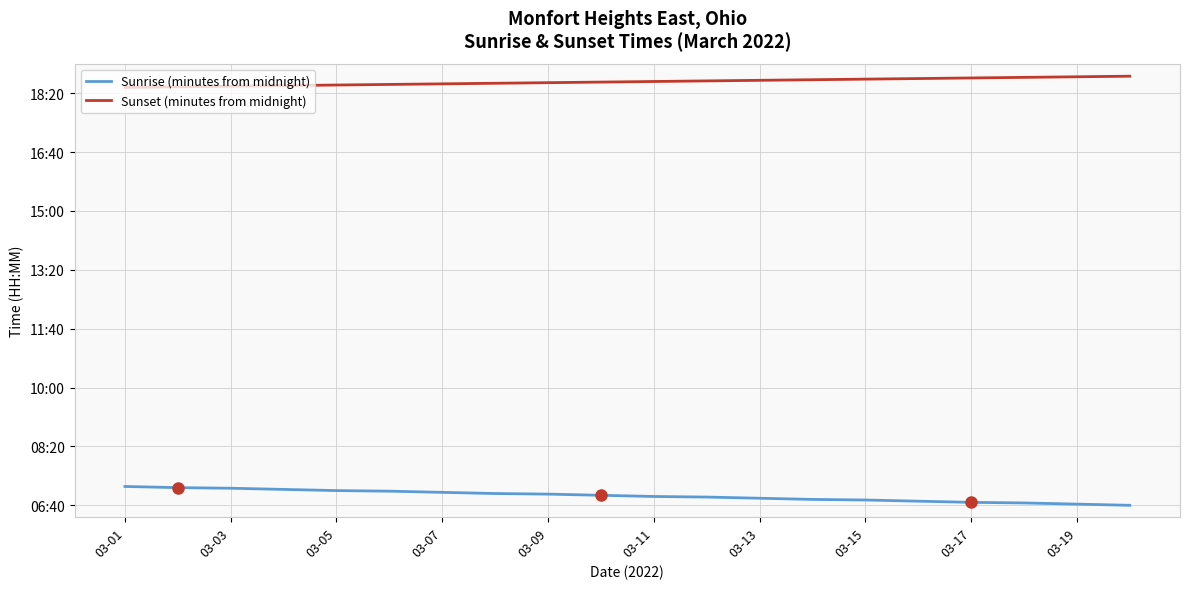

True or false: Sunrise (minutes from midnight) and Sunset (minutes from midnight) intersect in this chart.

False